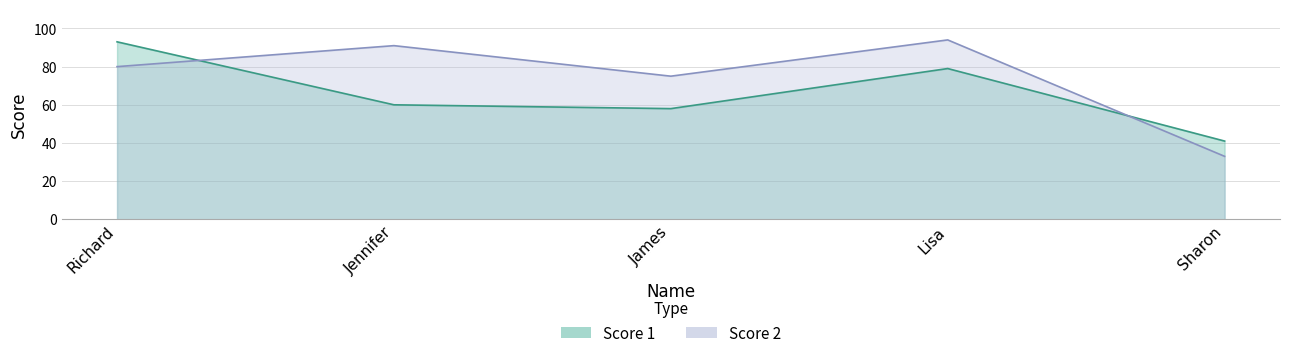

Which series has the largest total across all categories?

Score 2